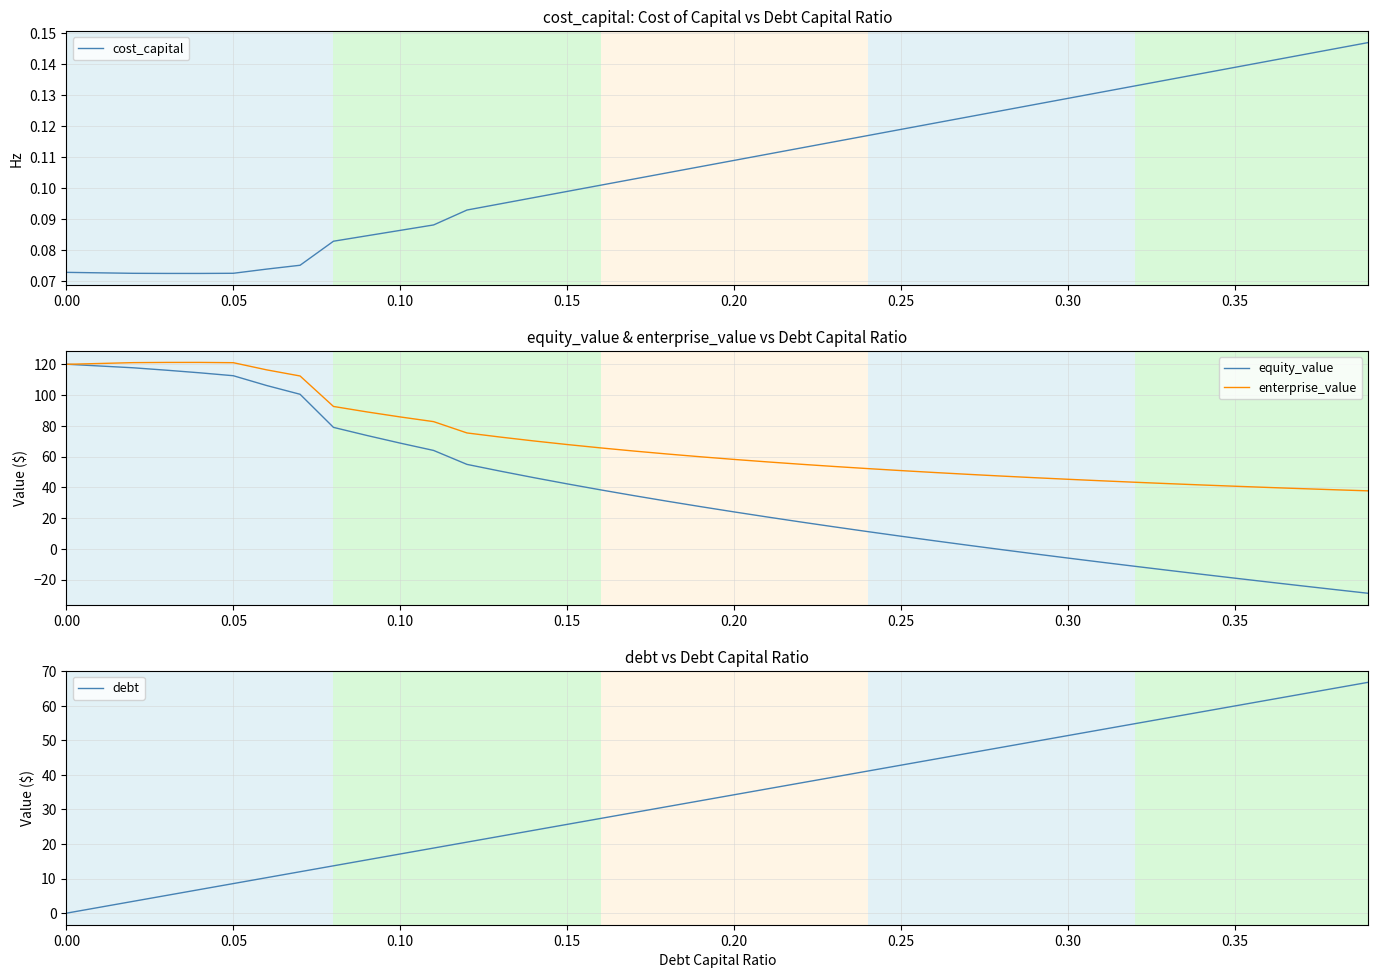

What is the label of the 4th point from the left?

0.15